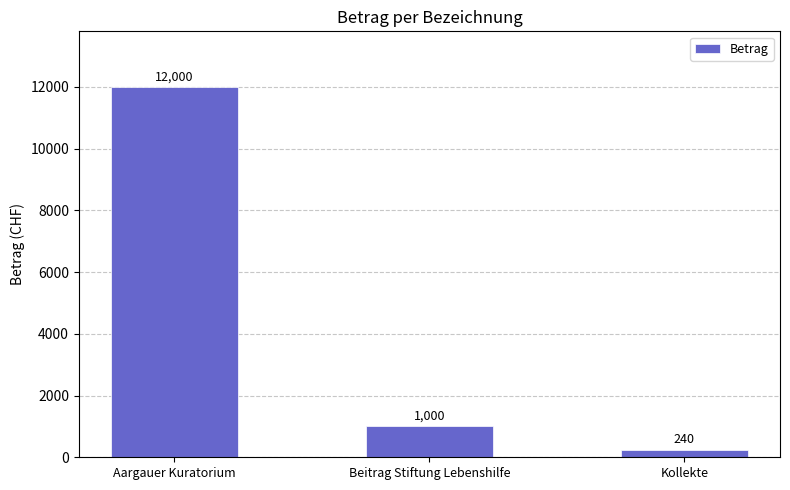

True or false: the data shows 1000 at Beitrag Stiftung Lebenshilfe.

True